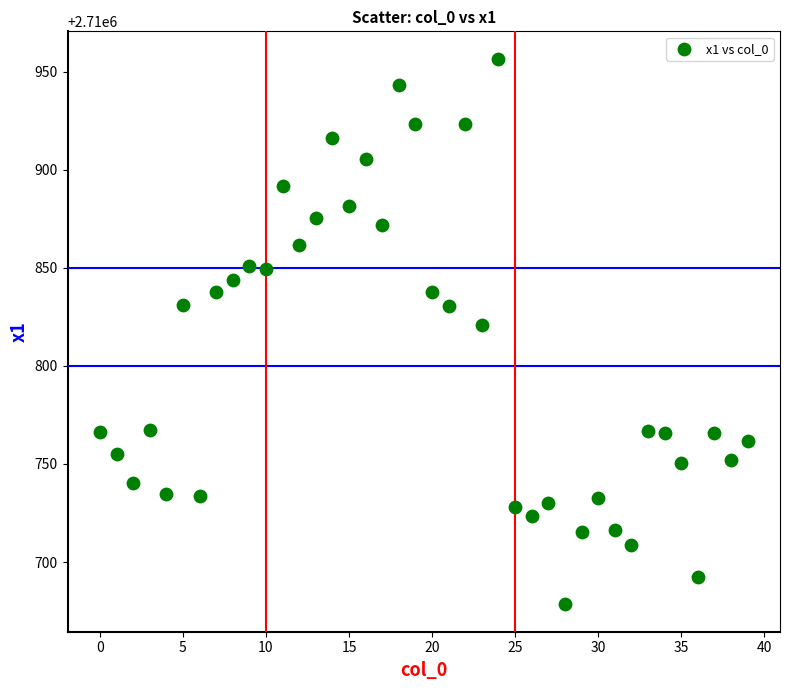

What is the range of Y values (max minus min)?

278.2